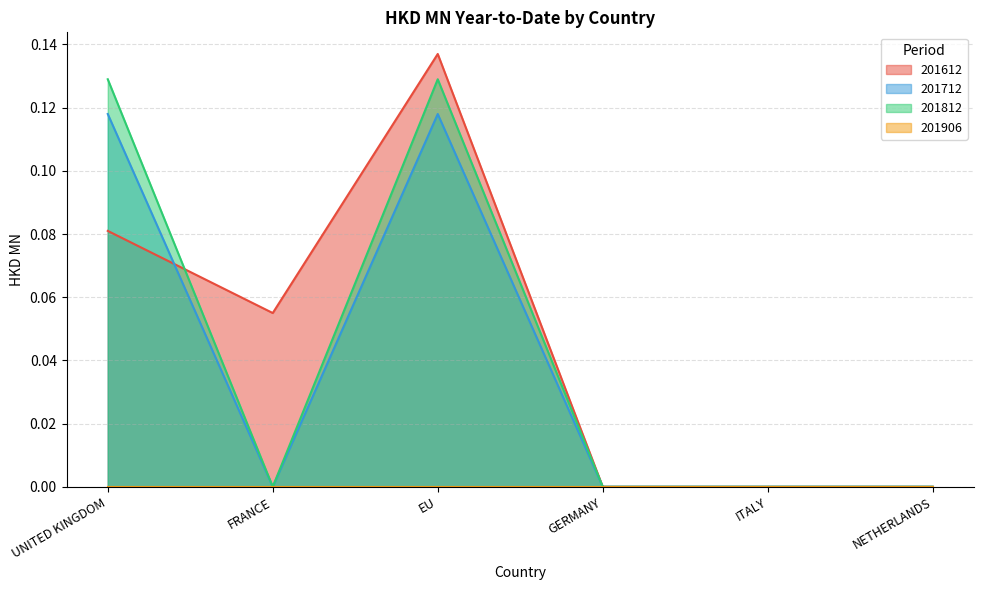

At which category is the sum across all series the highest?

EU